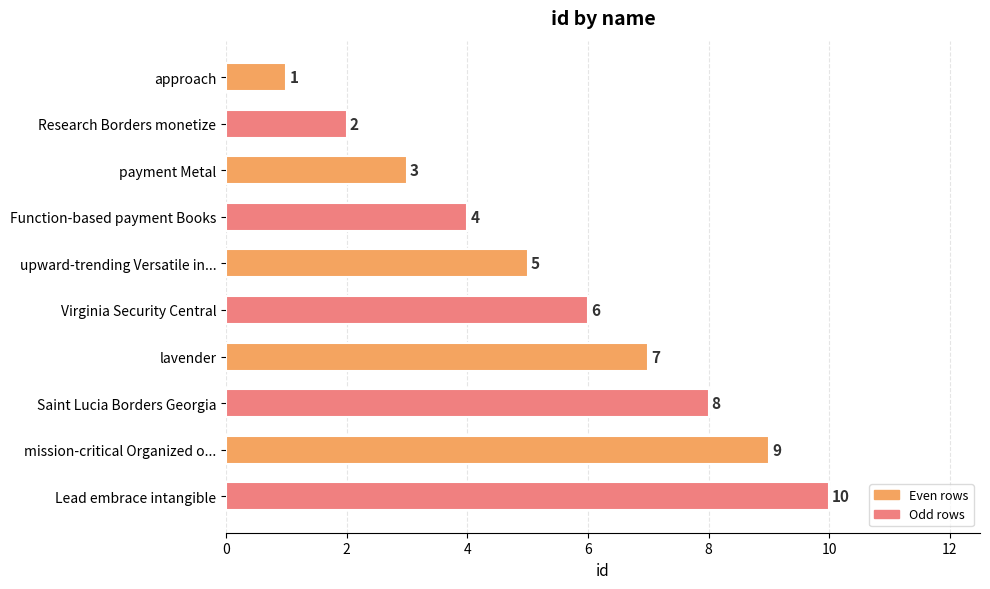

The value at Lead embrace intangible is 15. True or false?

False